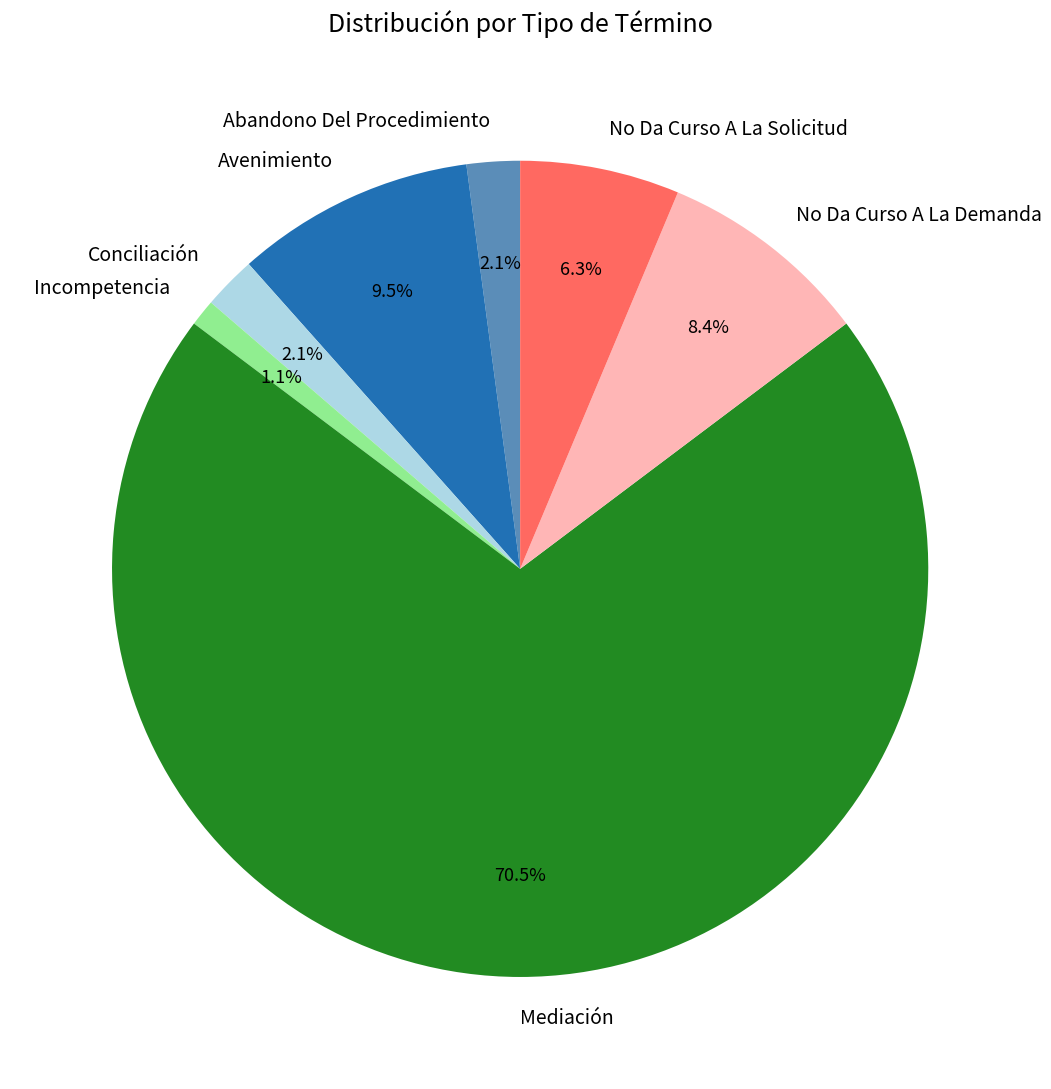

Which has a higher value, No Da Curso A La Demanda or Abandono Del Procedimiento?

No Da Curso A La Demanda